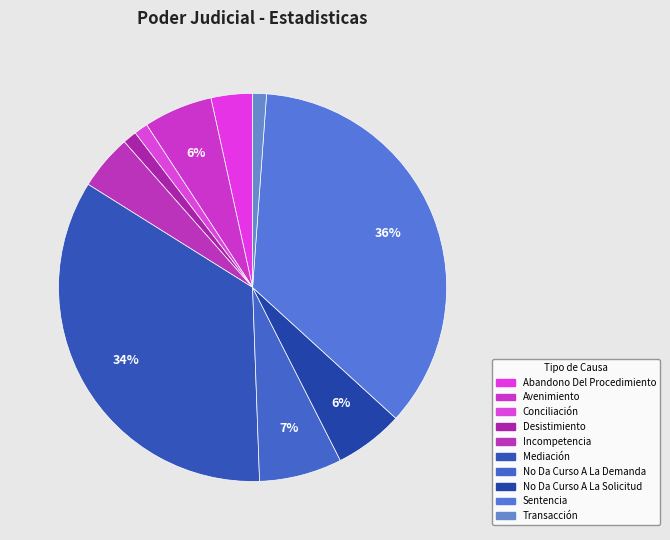

To the nearest percent, what percentage of the pie is Avenimiento?

6%